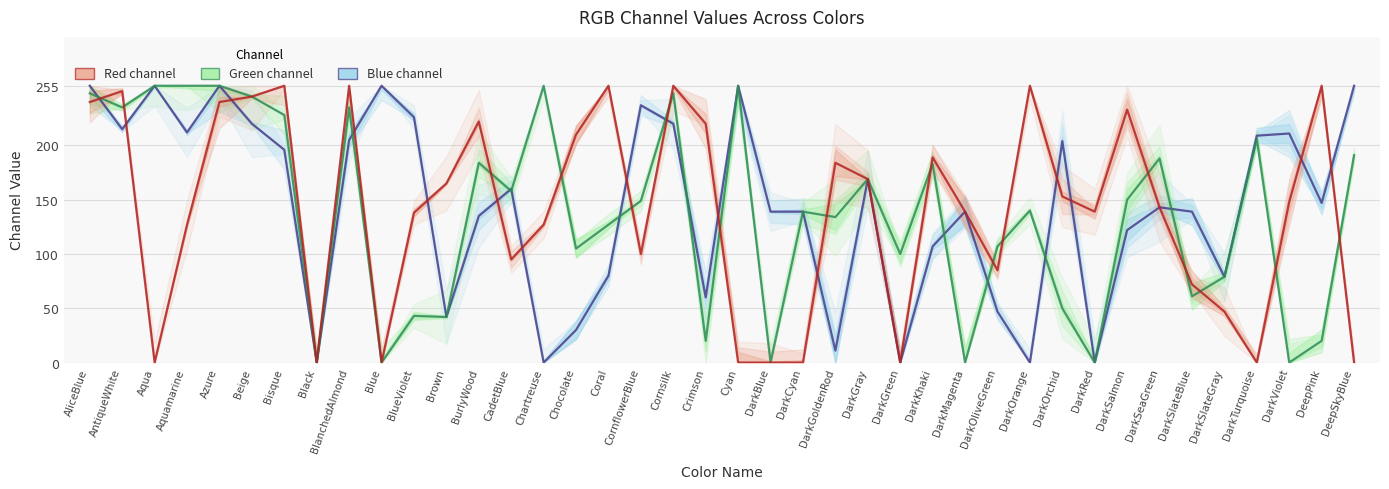

Reading right to left, extract all data points from this chart.

Blue channel: 255	147	211	209	79	139	143	122	0	204	0	47	139	107	0	169	11	139	139	255	60	220	237	80	30	0	160	135	42	226	255	205	0	196	220	255	212	255	215	255
Green channel: 191	20	0	206	79	61	188	150	0	50	140	107	0	183	100	169	134	139	0	255	20	248	149	127	105	255	158	184	42	43	0	235	0	228	245	255	255	255	235	248
Red channel: 0	255	148	0	47	72	143	233	139	153	255	85	139	189	0	169	184	0	0	0	220	255	100	255	210	127	95	222	165	138	0	255	0	255	245	240	127	0	250	240